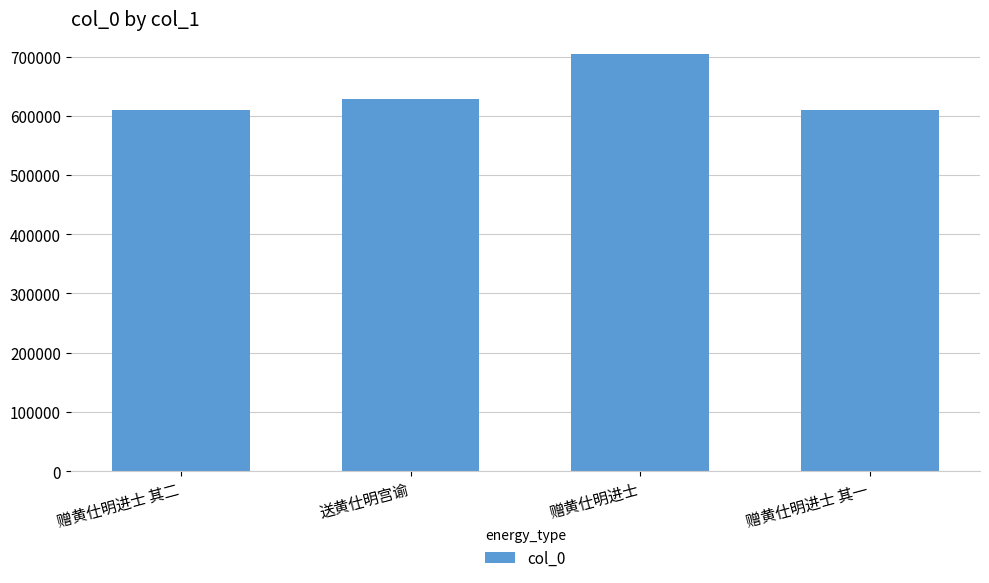

At which category does the chart reach its peak across all series?

赠黄仕明进士